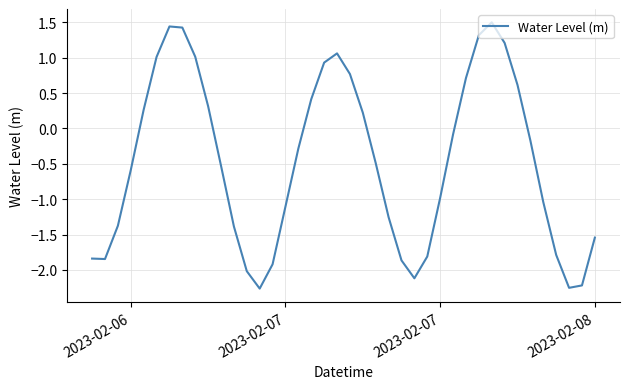

What is the difference between the maximum and minimum values?

3.8